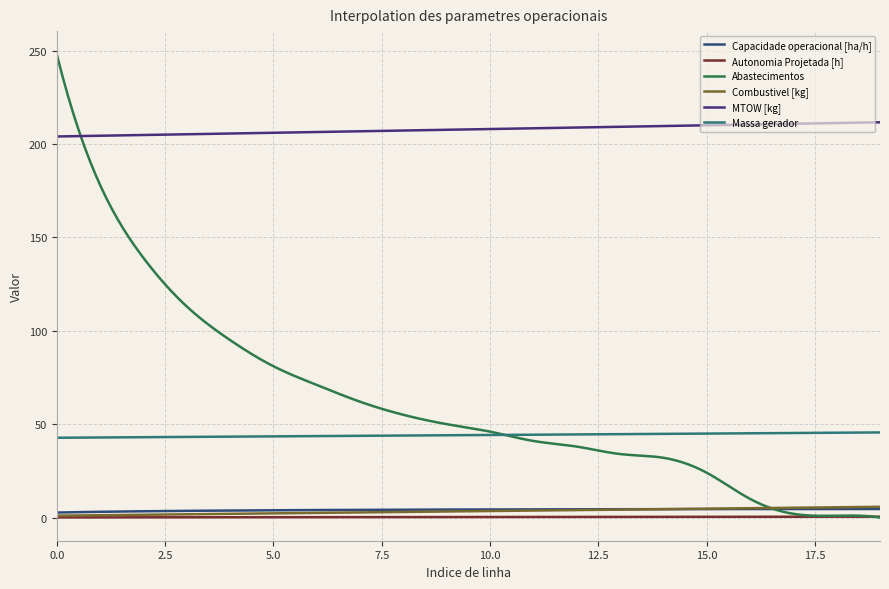

List the series in order of their peak value, highest first.

Abastecimentos, MTOW [kg], Massa gerador, Combustivel [kg], Capacidade operacional [ha/h], Autonomia Projetada [h]